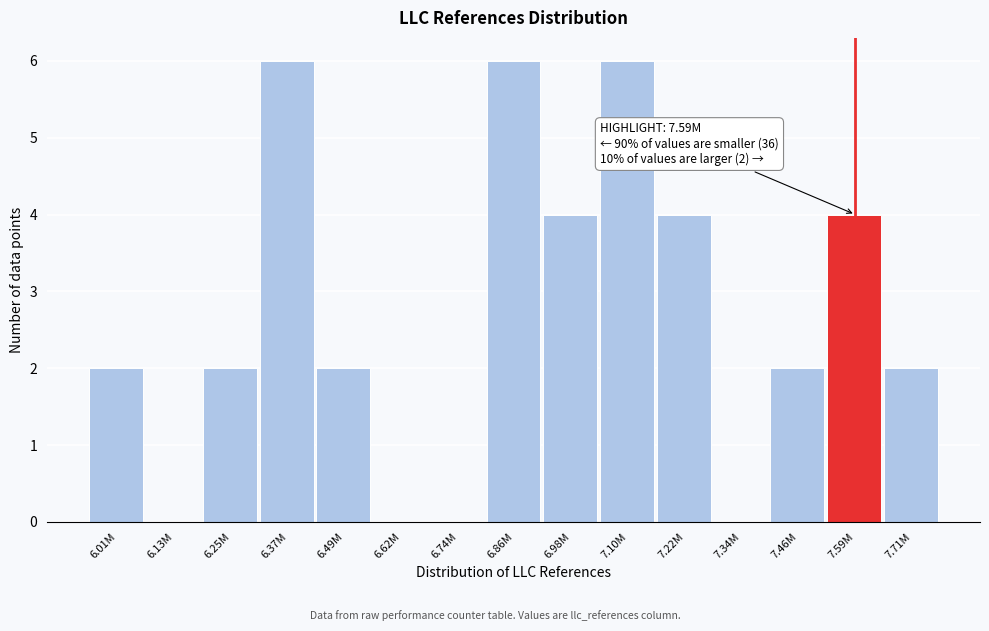

Reading left to right, list all the values displayed in this chart.

6.01M=2	6.13M=0	6.25M=2	6.37M=6	6.49M=2	6.62M=0	6.74M=0	6.86M=6	6.98M=4	7.10M=6	7.22M=4	7.34M=0	7.46M=2	7.59M=4	7.71M=2